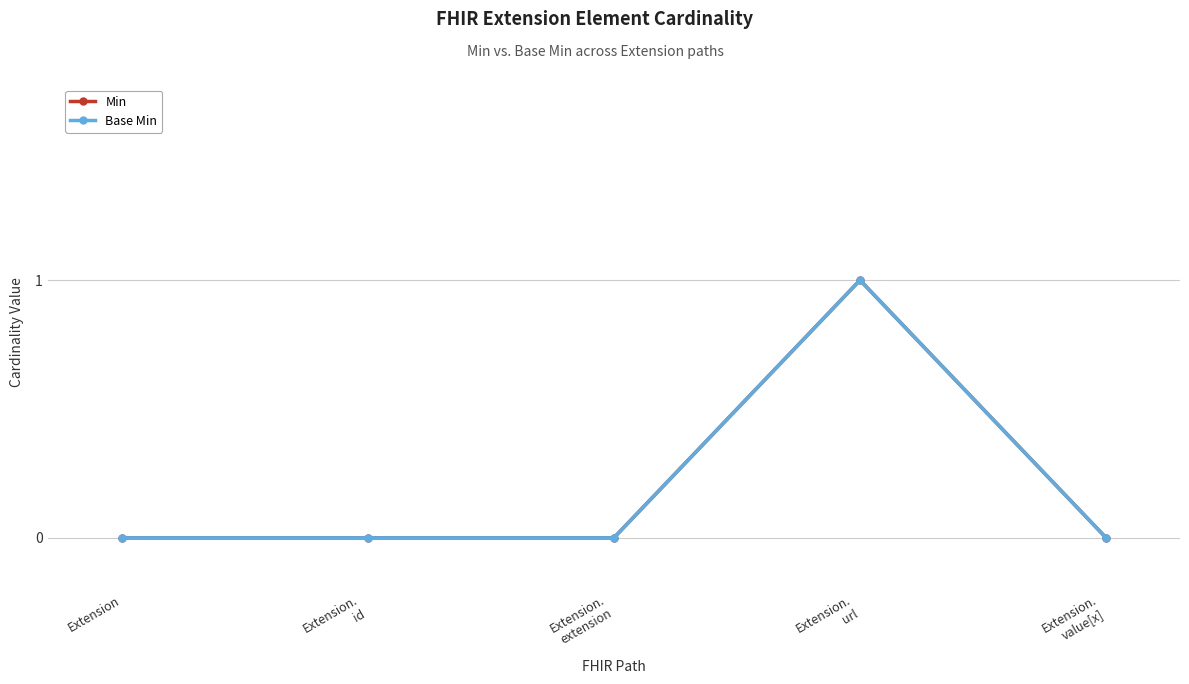

Does the chart have visible grid lines?

Yes